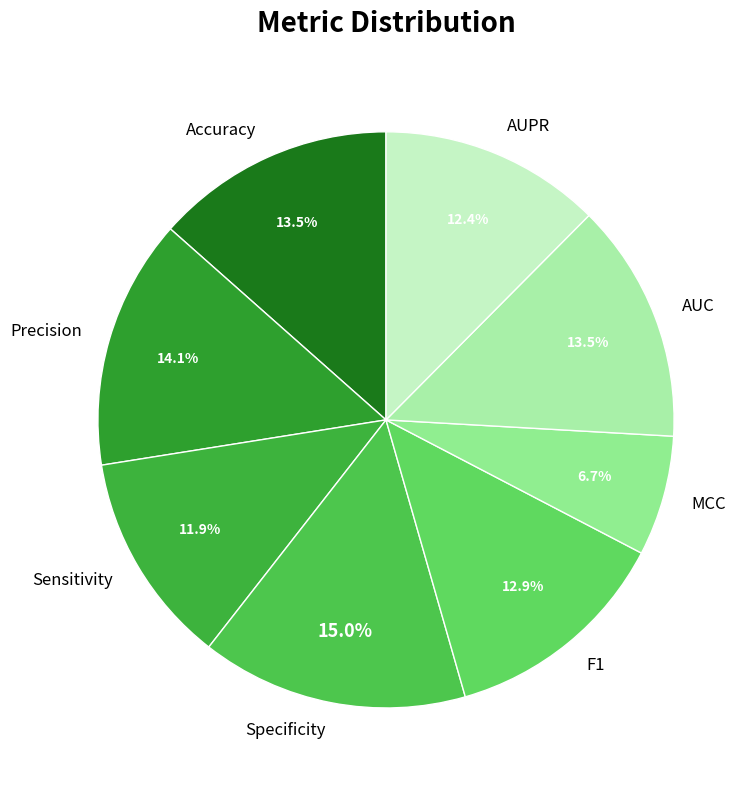

How many segments does this pie chart have?

8